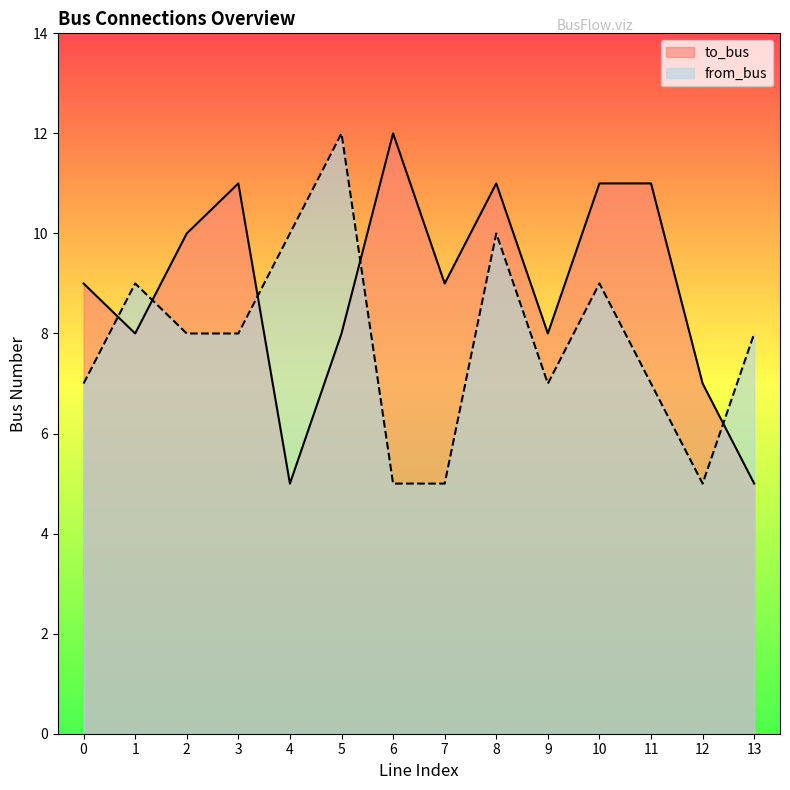

What is the difference between the from_bus values at 10 and 6?

4